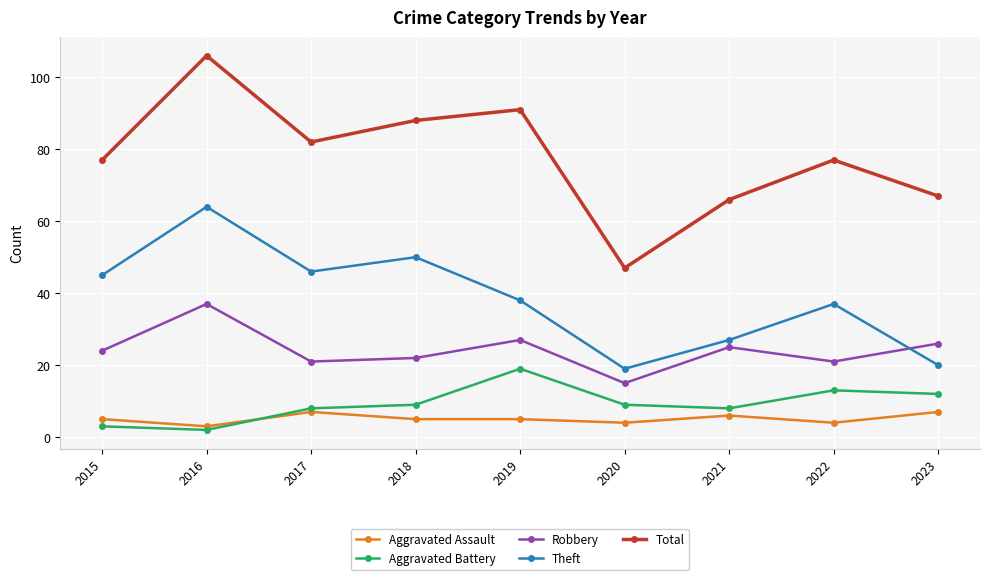

Which category has the highest value across all series?

2016